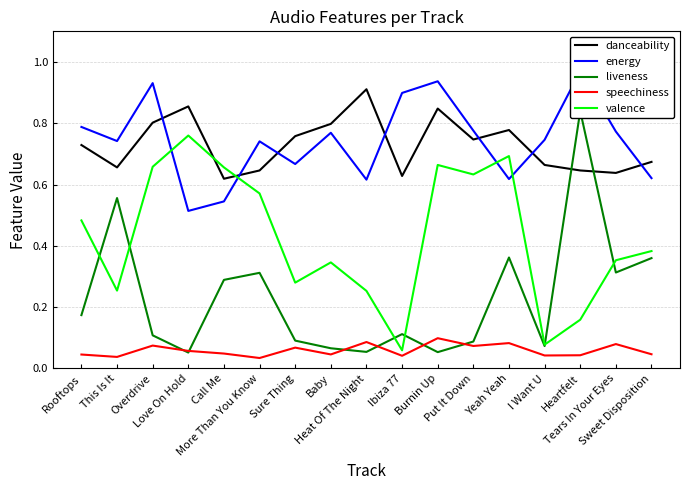

What is the difference between the highest and lowest values at Sweet Disposition?

0.6